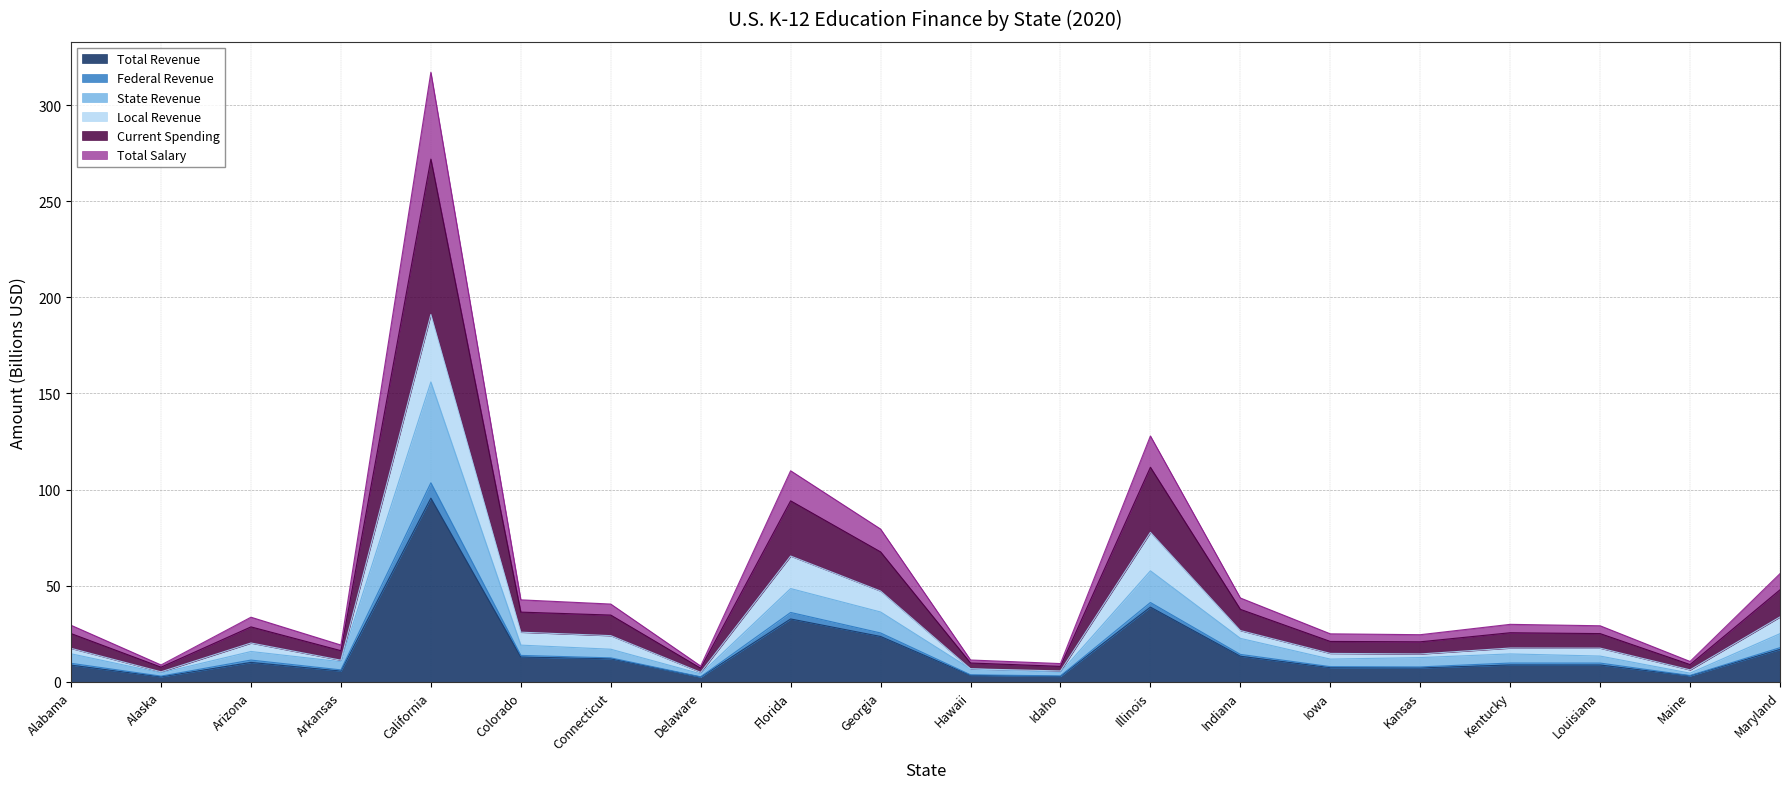

Which category has the highest value in the Total Revenue series?

California